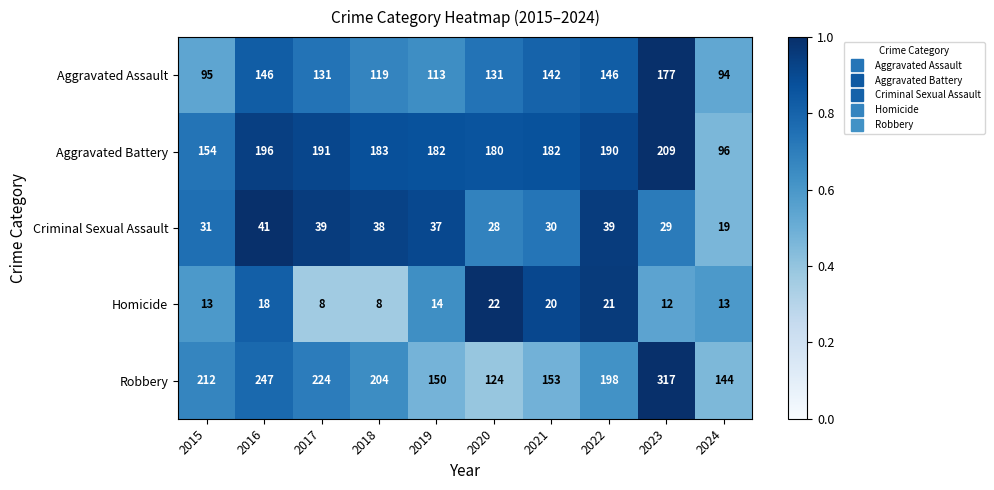

What is the difference between the maximum and minimum values in the Aggravated Assault series?

83